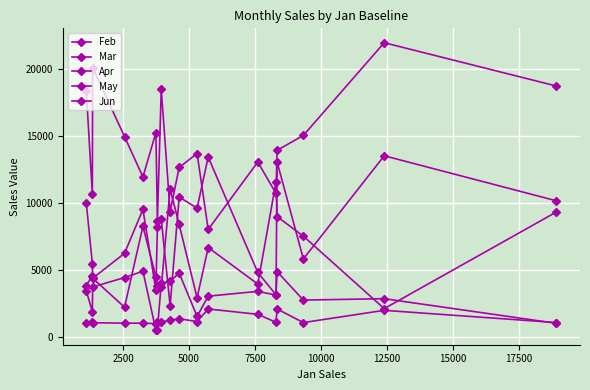

Count the number of categories in the chart.

18